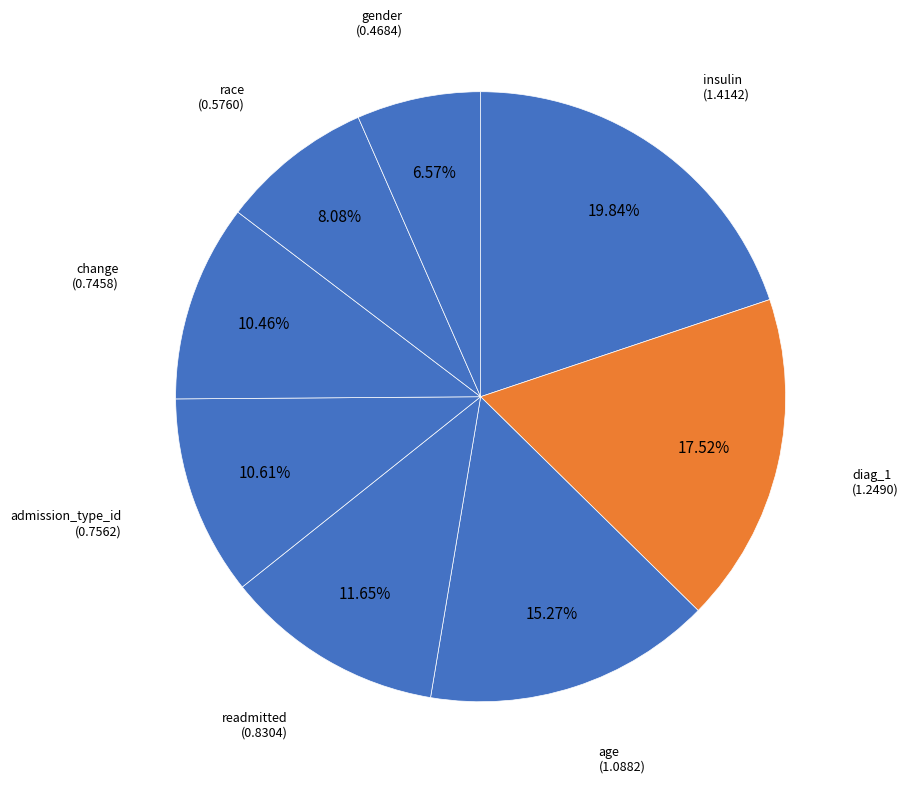

To the nearest percent, what percentage of the pie is diag_1?

18%